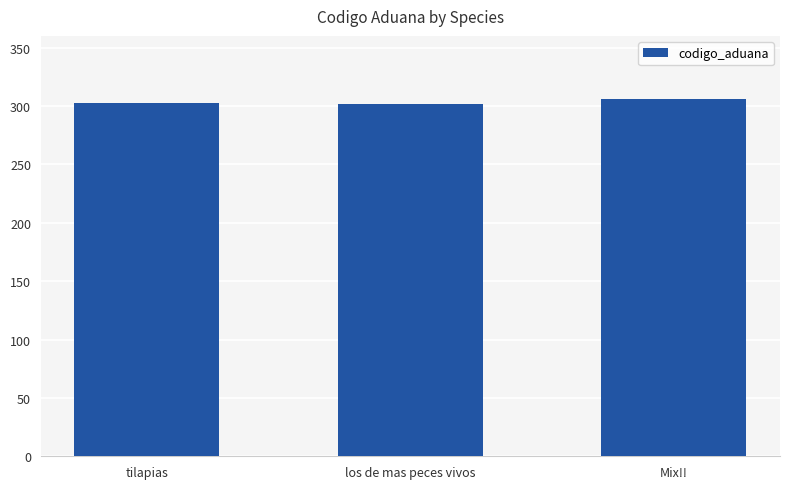

Approximately how many times larger is the value at tilapias compared to Mix!!?

1.0